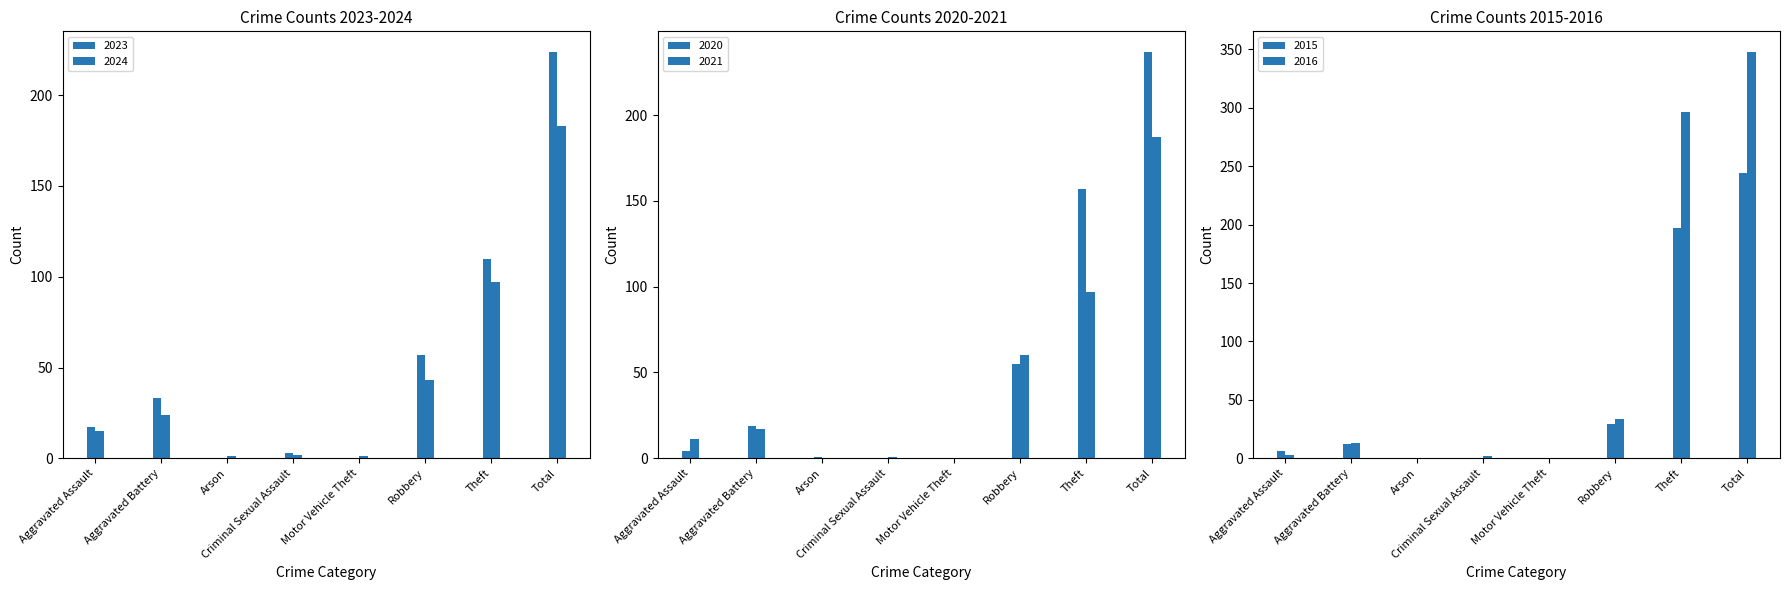

How many data points does each series have?

8